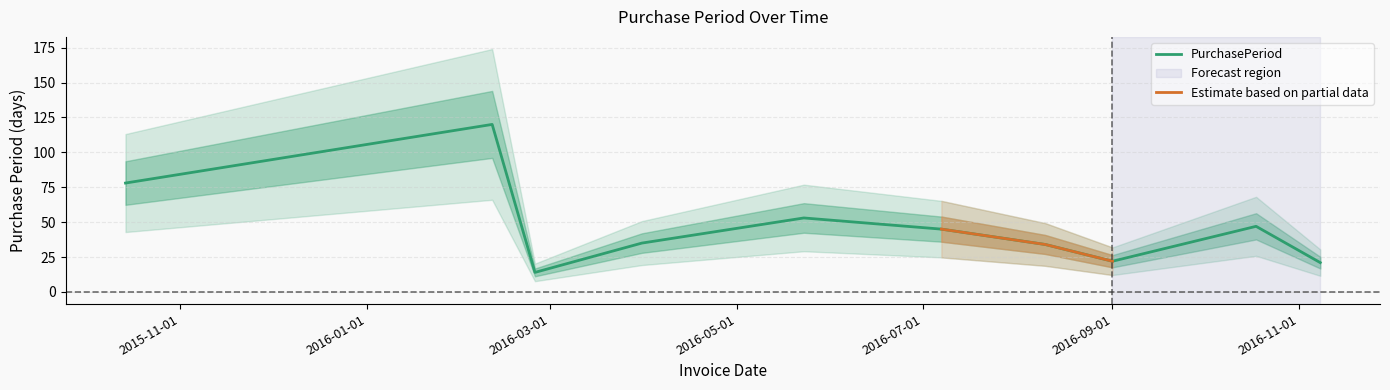

Is it true that the value at 2016-09-01 is 36?

False